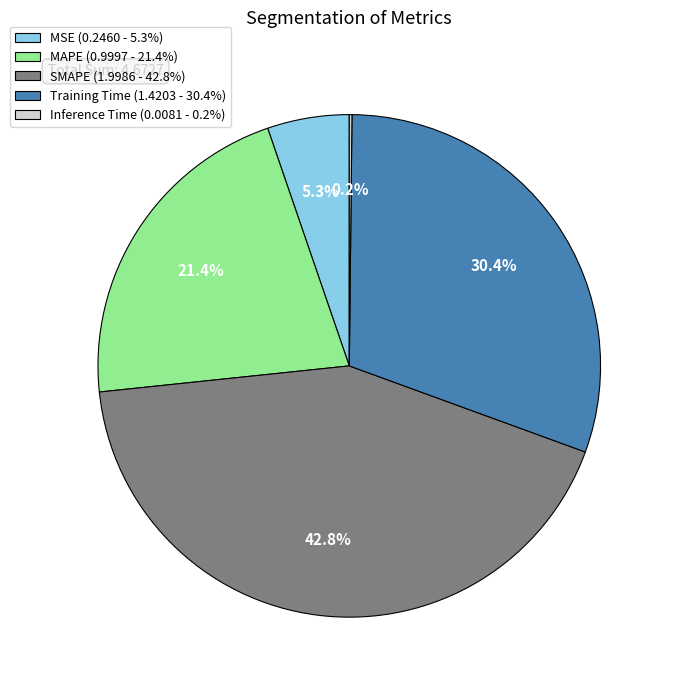

Does any single category account for the majority?

No